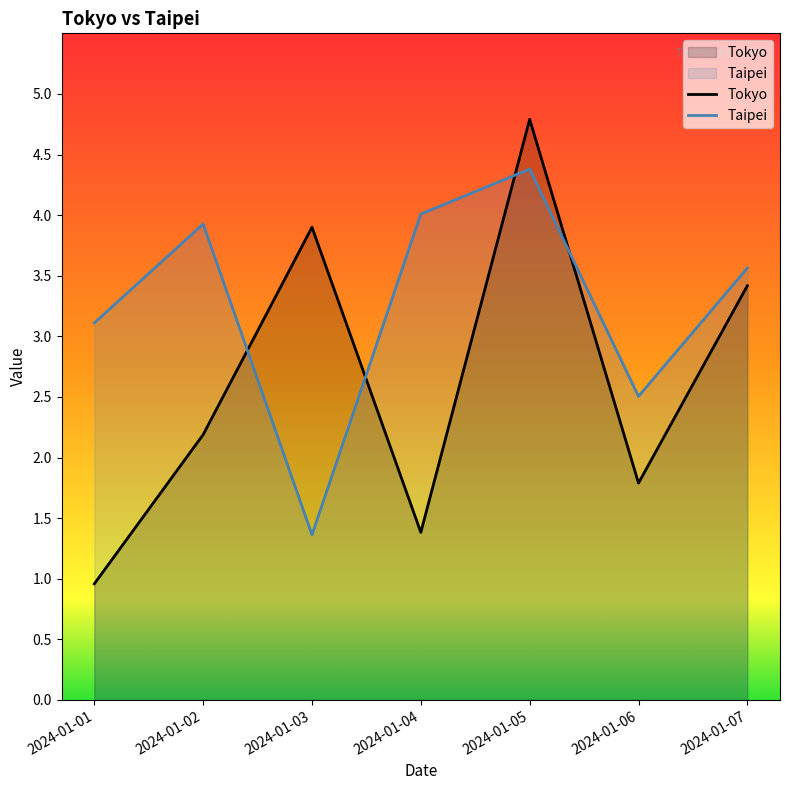

Between which two adjacent categories do Tokyo and Taipei first intersect?

2024-01-02 and 2024-01-03